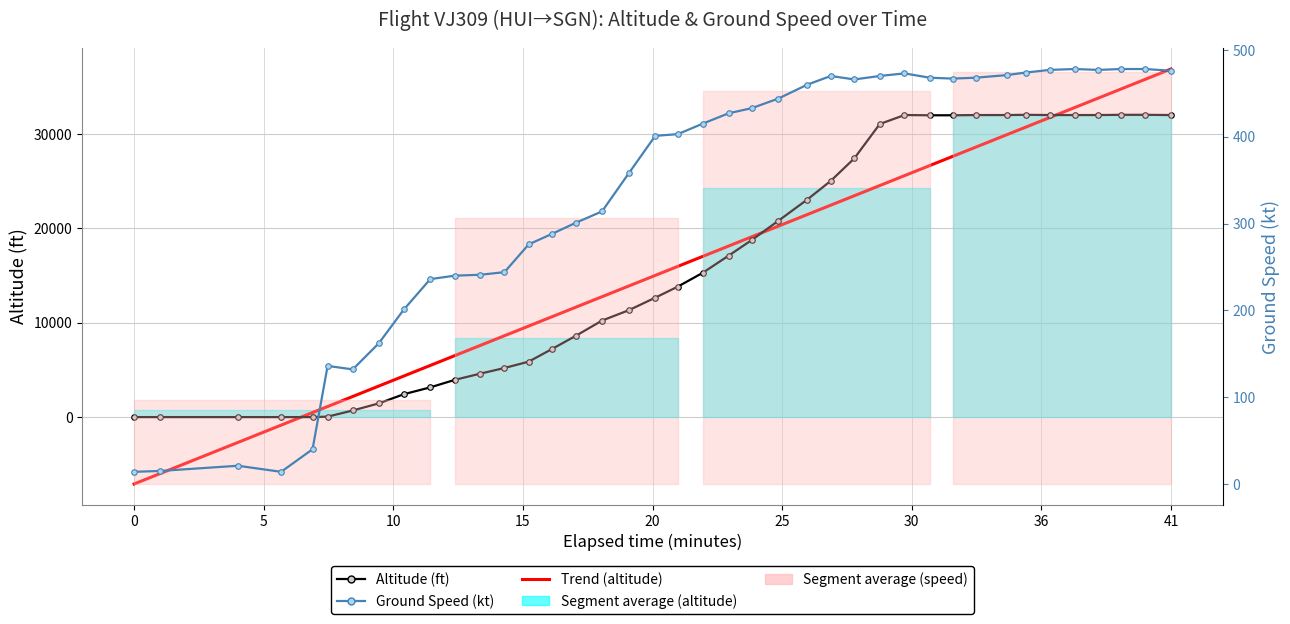

At how many categories does at least one series exceed -1827?

40